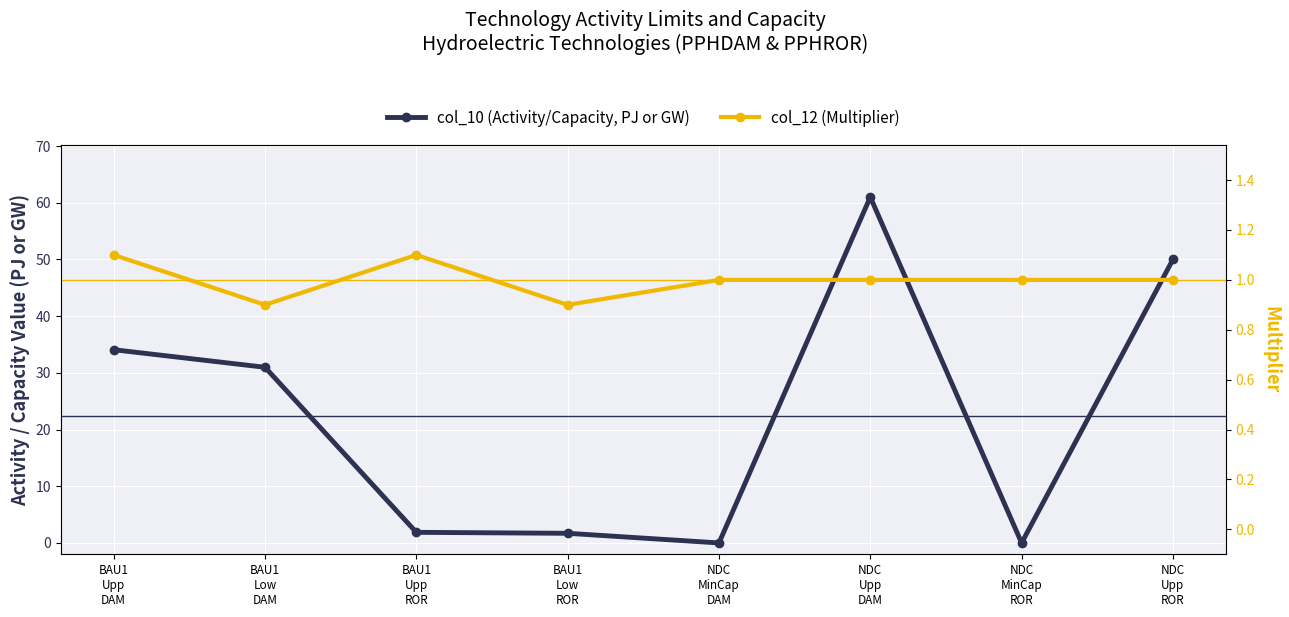

True or false: col_12 (Multiplier) and col_10 (Activity/Capacity, PJ or GW) cross at least once.

True